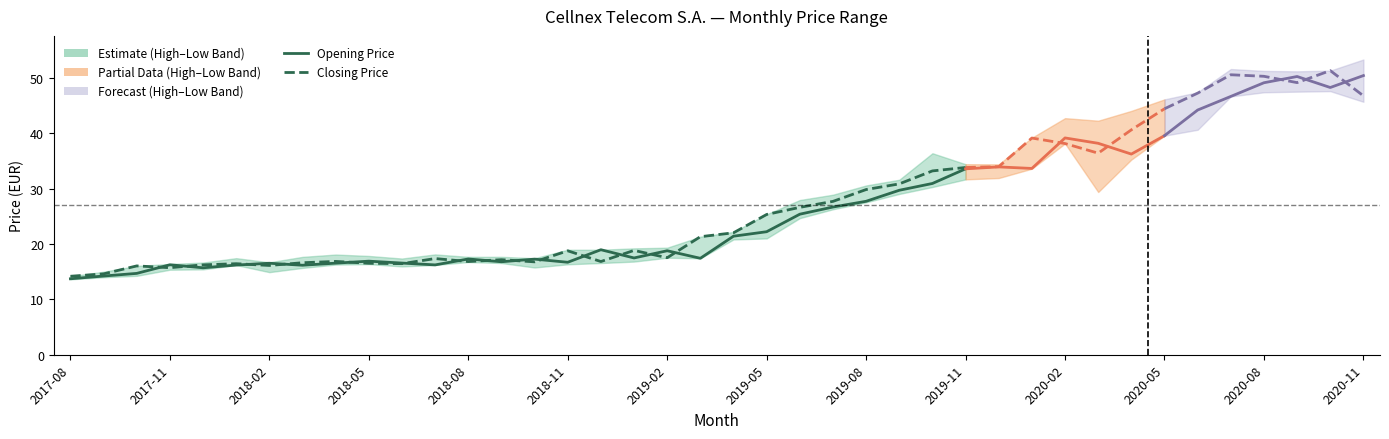

At which label does Closing Price reach its minimum?

2017-08